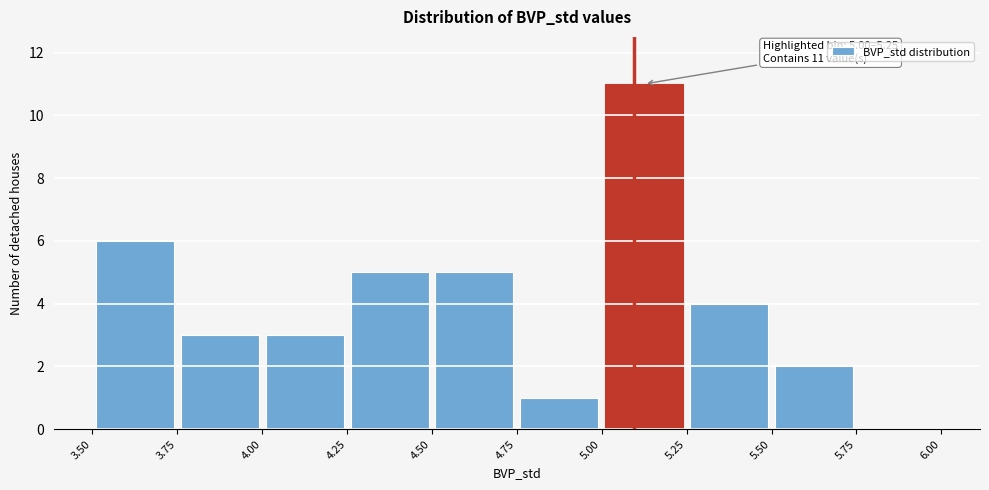

Over which range of the x-axis is the bar tallest?

5.00 to 5.25